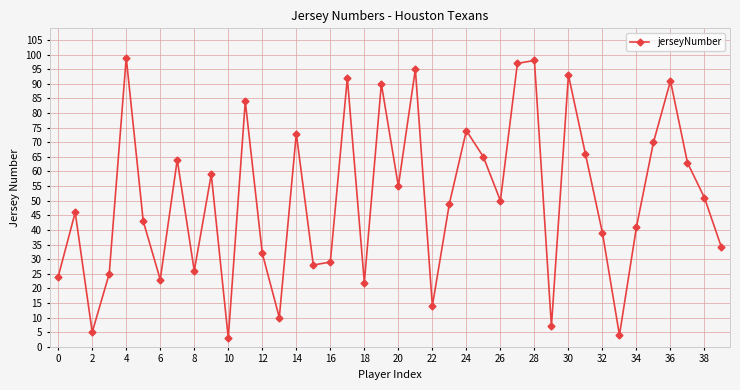

What is the minimum value shown in the chart?

3